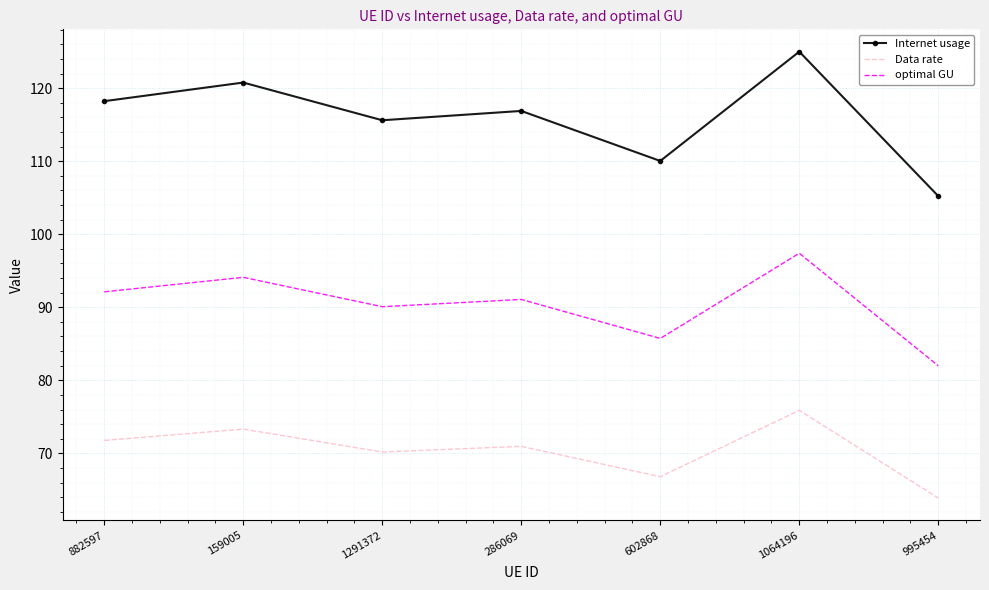

What is the spread (max minus min) of values at 882597?

46.4